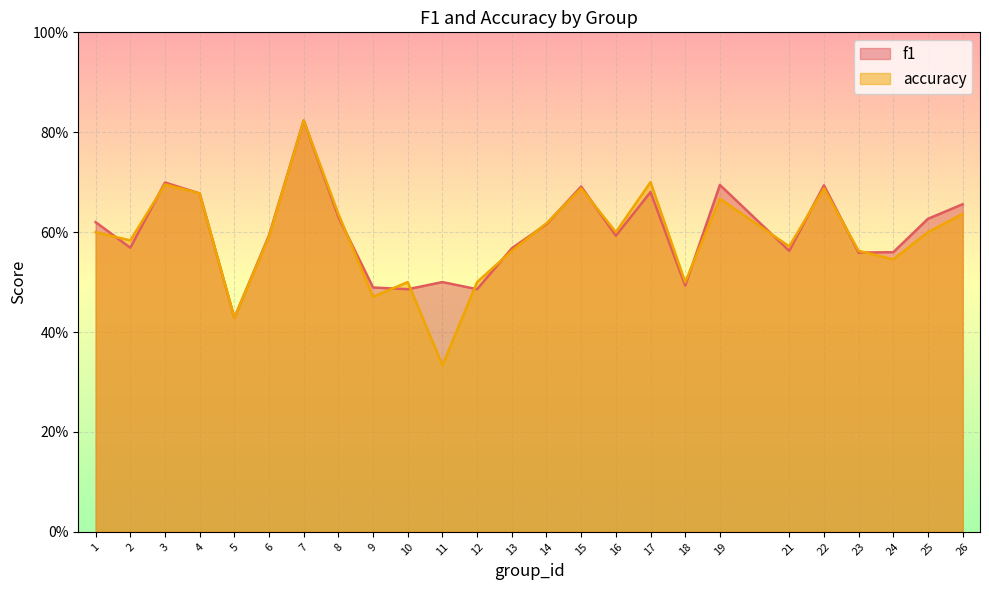

Between which two adjacent categories do accuracy and f1 first intersect?

1 and 2